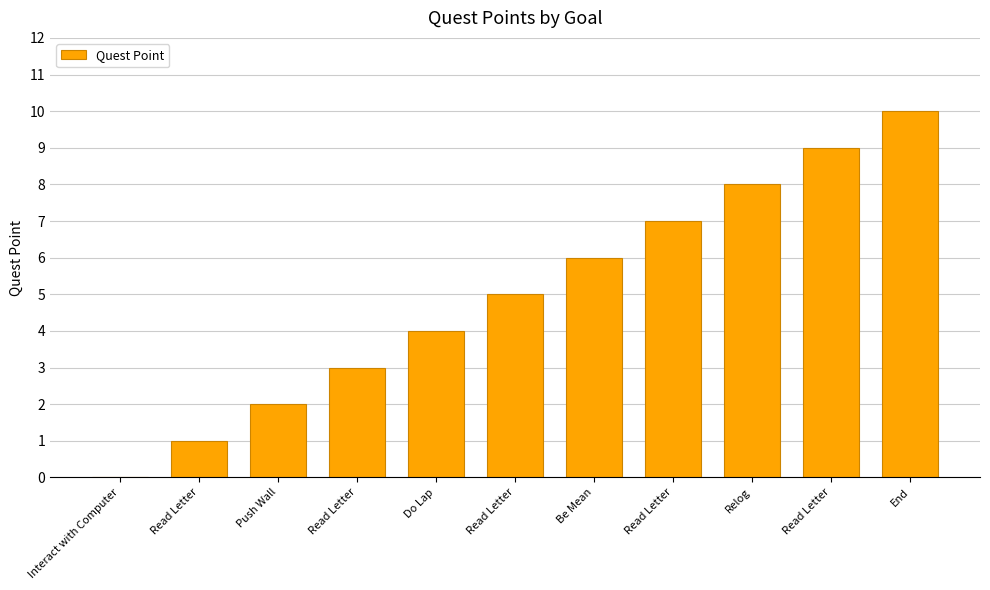

How many distinct data groups are displayed?

1